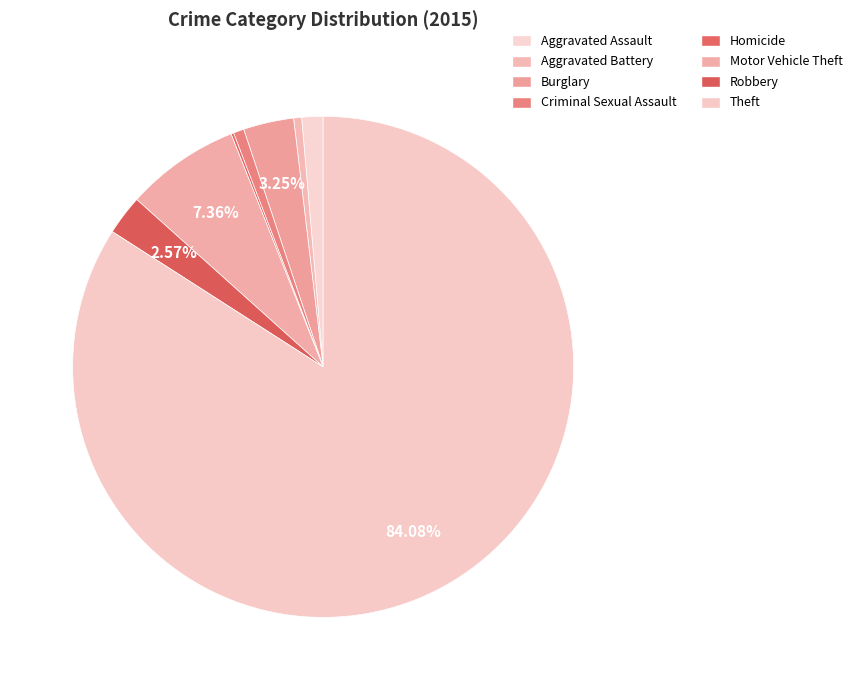

Which category has the smallest portion of the pie?

Homicide